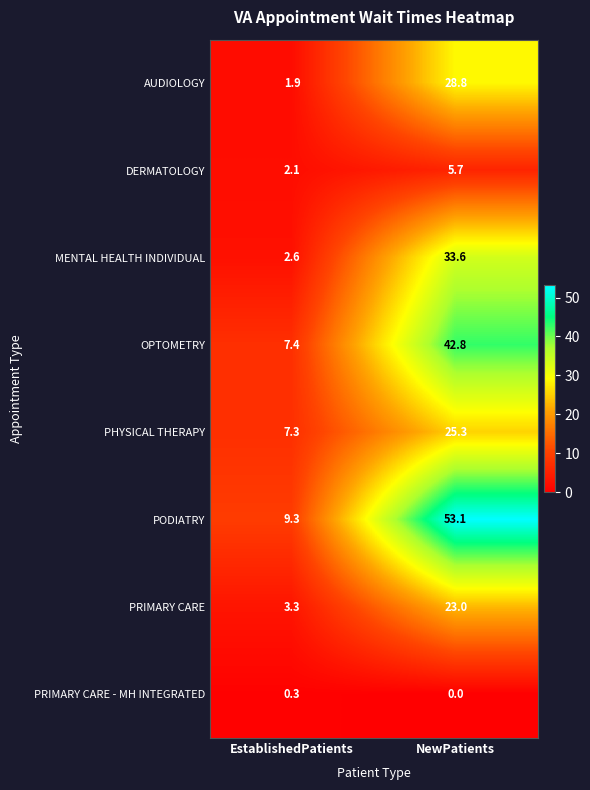

Which series changed the most between EstablishedPatients and NewPatients?

PODIATRY